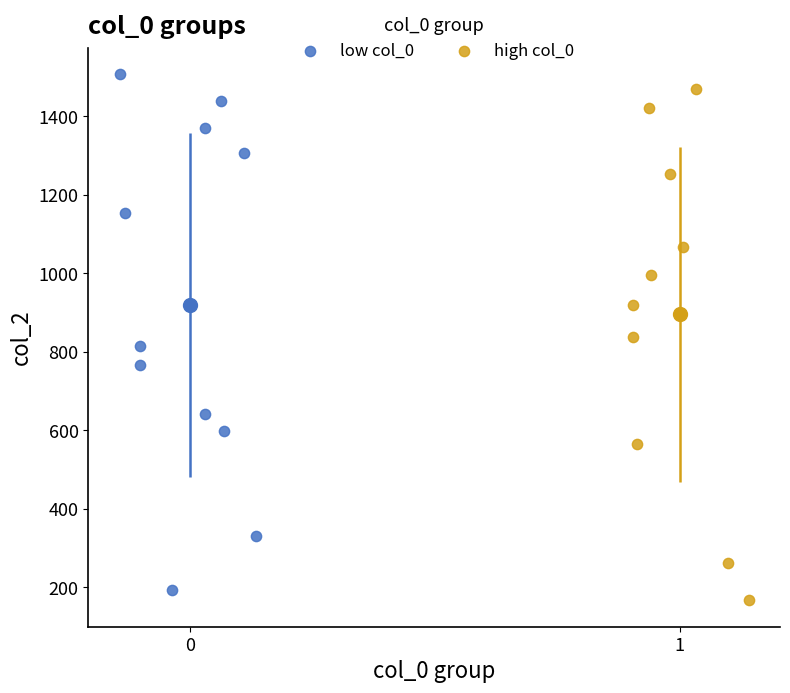

Which series has the largest Y range (max minus min)?

low col_0